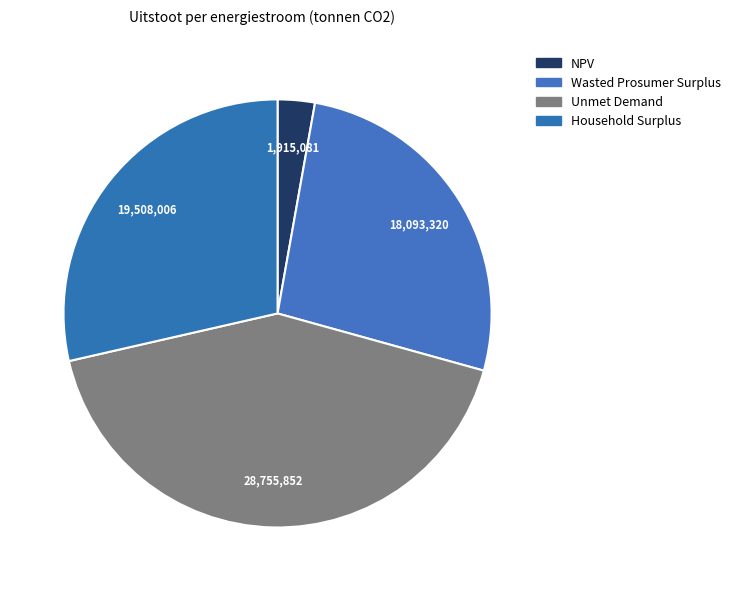

Count the number of slices in the pie.

4